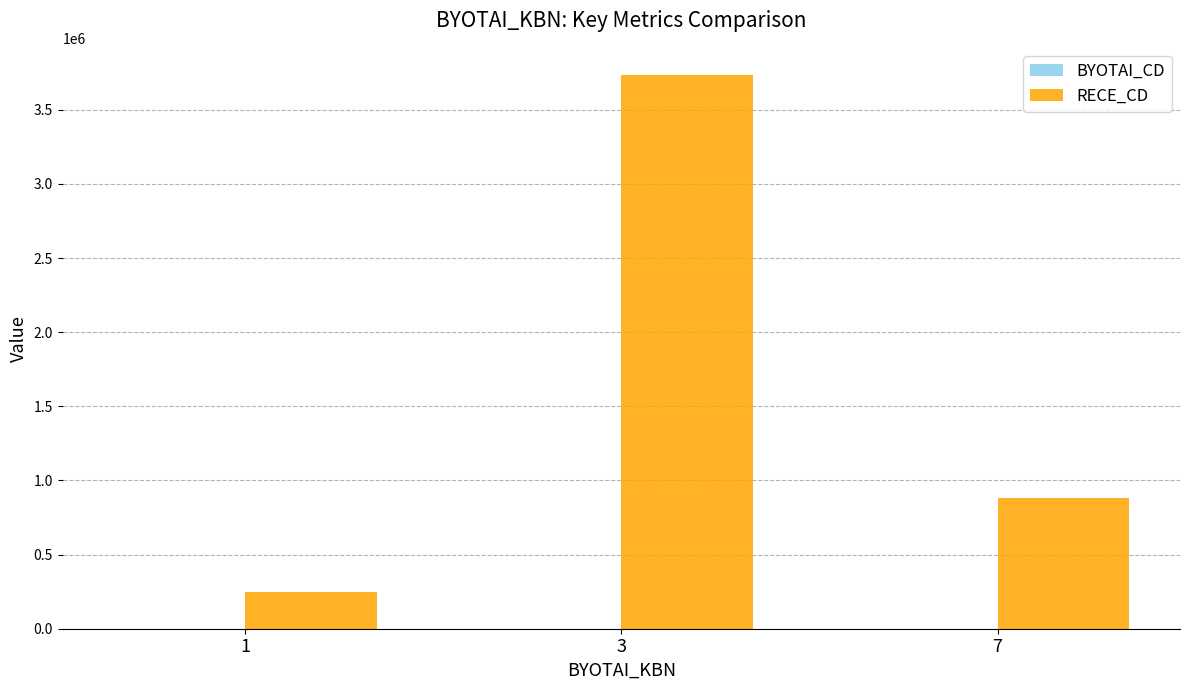

The value of RECE_CD at 3 is 5061199. True or false?

False